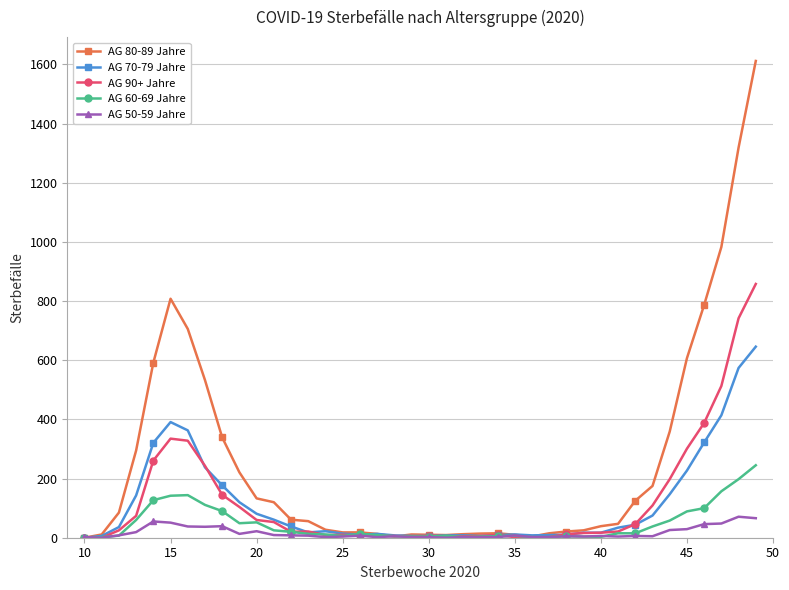

True or false: AG 80-89 Jahre has more than 1 points higher than both neighbors.

True